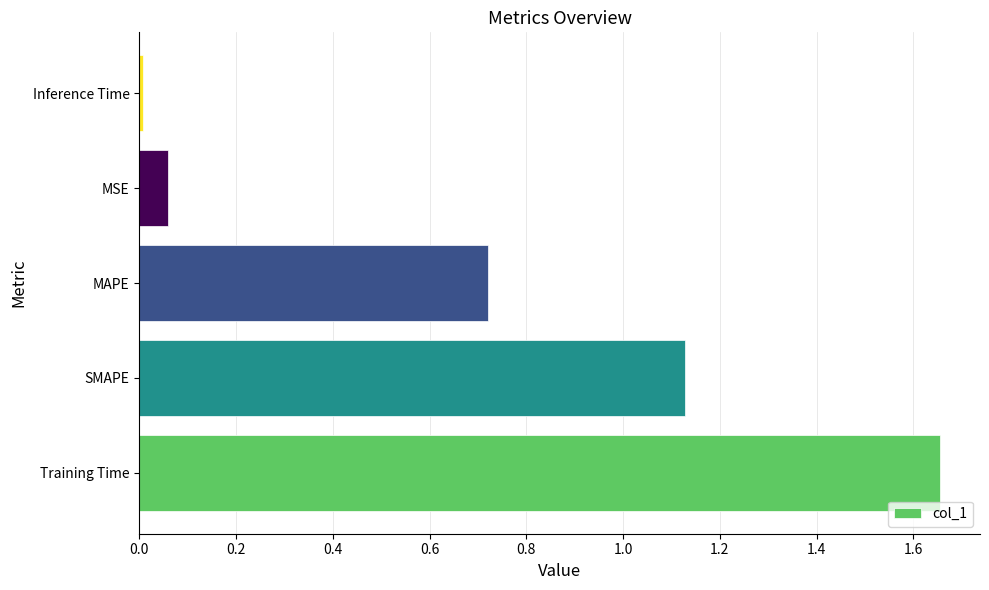

Rank the categories by value from highest to lowest.

Training Time, SMAPE, MAPE, MSE, Inference Time